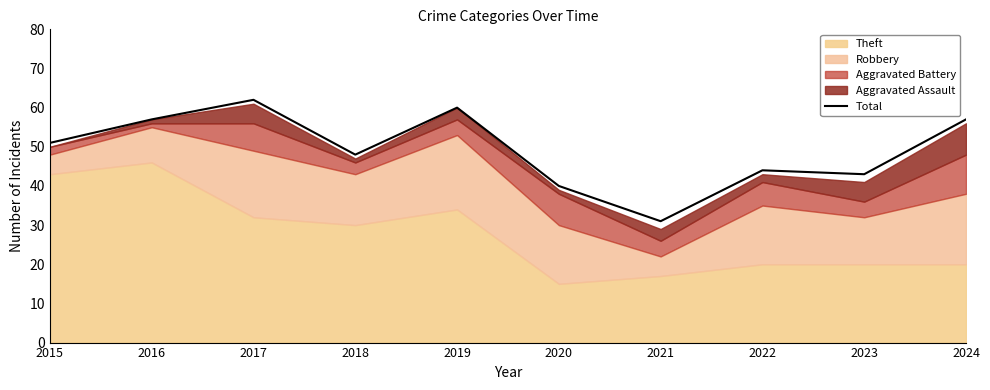

How many points are lower than both their immediate neighbors (excluding endpoints)?

3